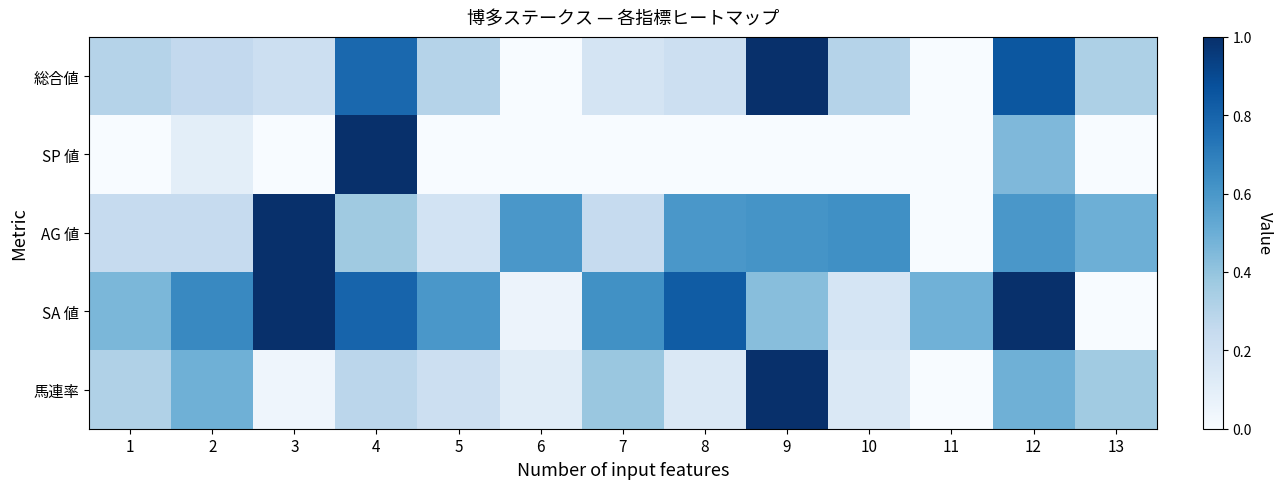

At which category does the chart reach its minimum across all series?

6